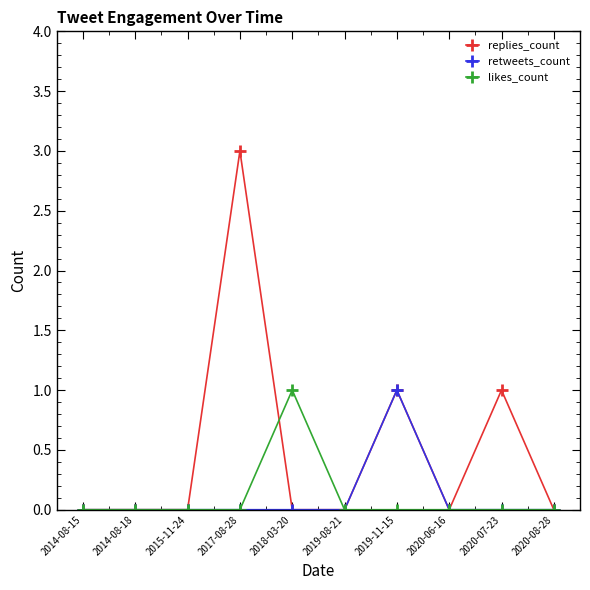

What is the value of the replies_count point at the 4th from the left?

3